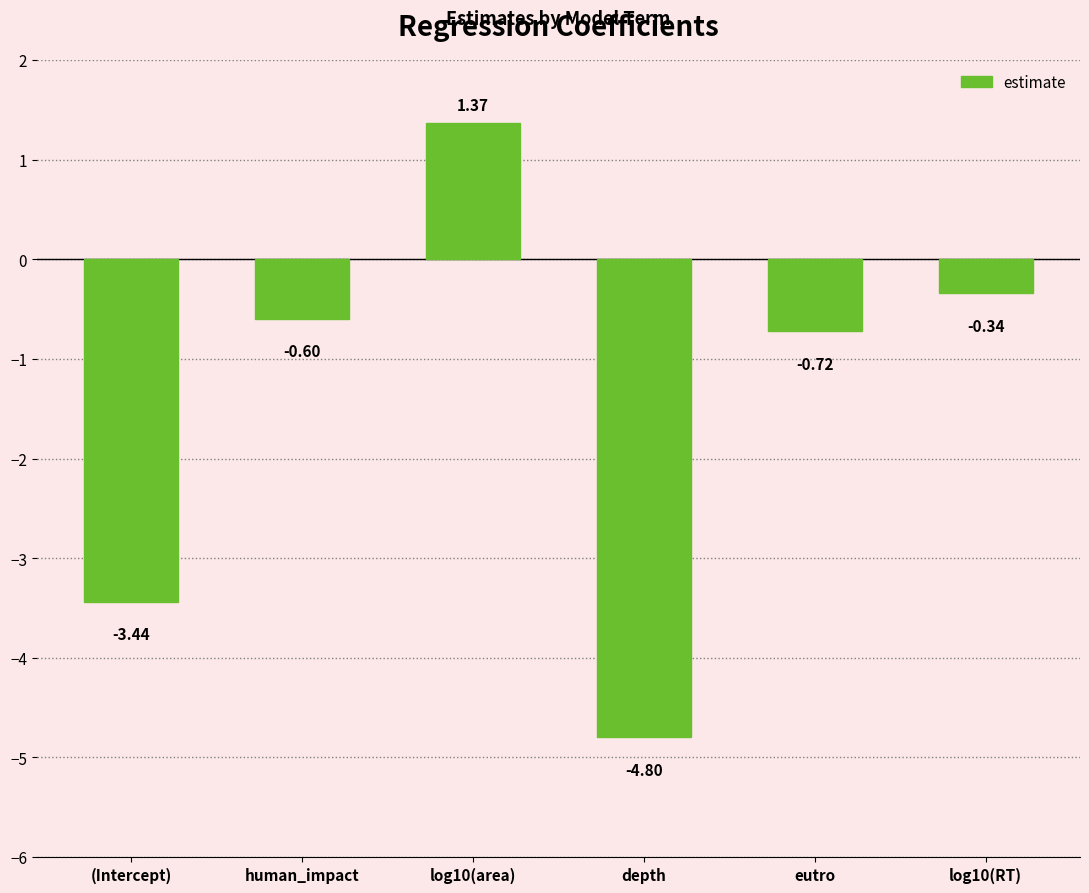

List the labels in order of value, largest first.

log10(area), log10(RT), human_impact, eutro, (Intercept), depth